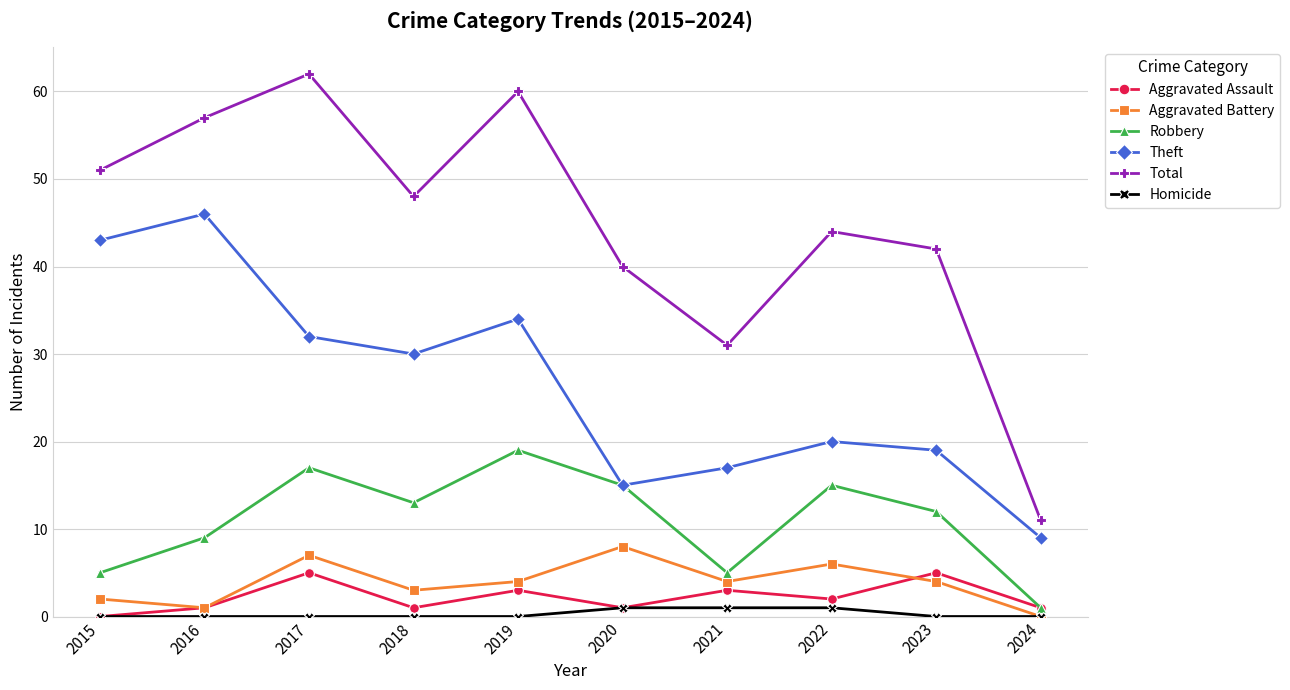

At how many categories does at least one series exceed 15?

9